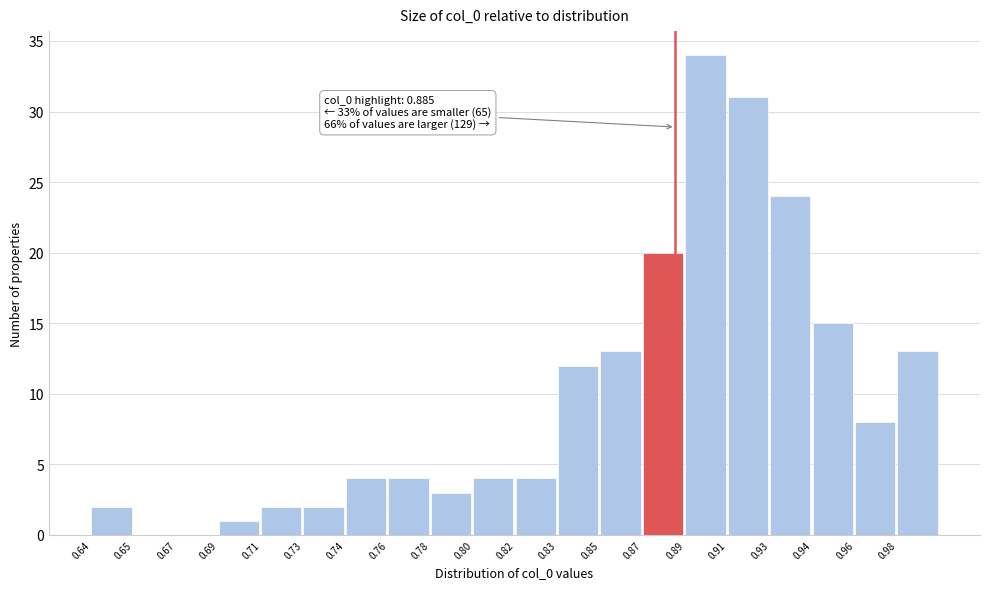

Reading left to right, transcribe all the data shown in this chart.

0.64=2	0.65=0	0.67=0	0.69=1	0.71=2	0.73=2	0.74=4	0.76=4	0.78=3	0.80=4	0.82=4	0.83=12	0.85=13	0.87=20	0.89=34	0.91=31	0.93=24	0.94=15	0.96=8	0.98=13